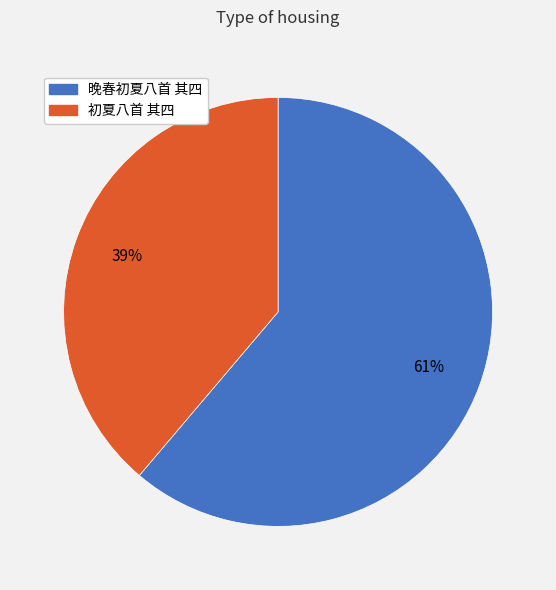

To the nearest percent, what percentage of the pie is 初夏八首 其四?

39%